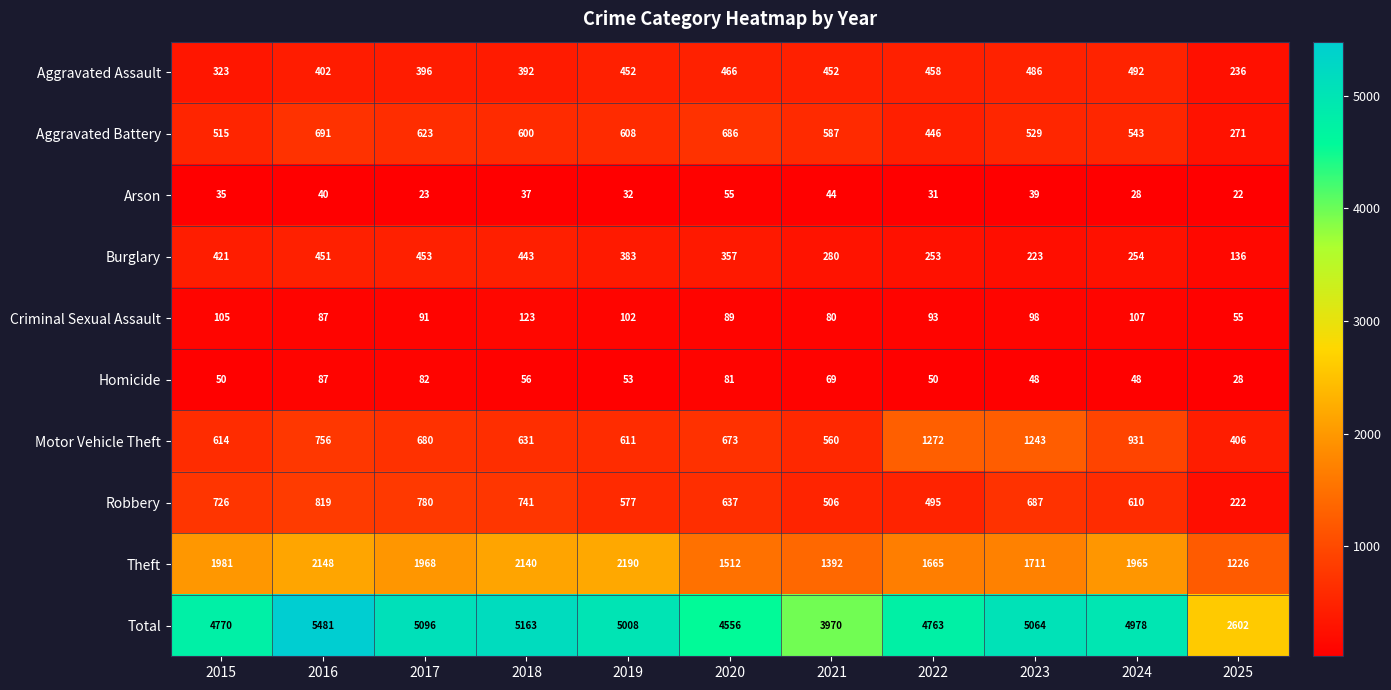

What is the average value of the Arson series?

35